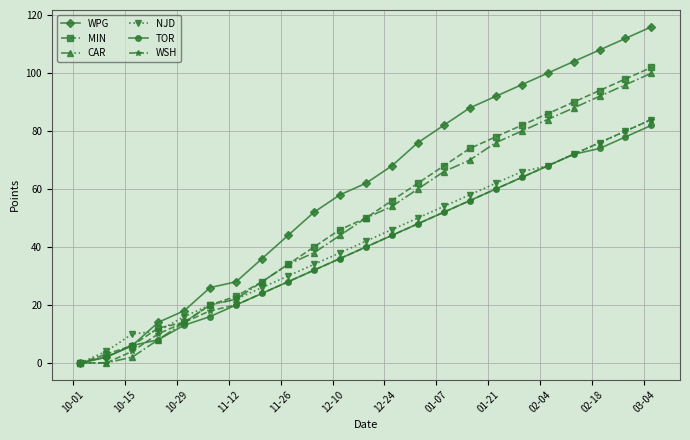

What is the highest value of the WPG series?

116